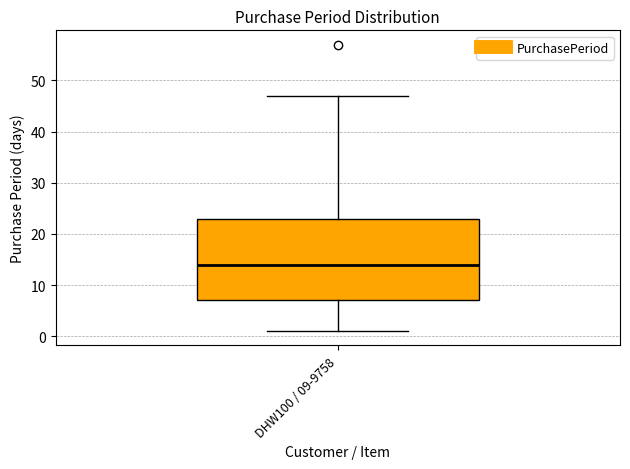

Where does the upper whisker of the box for DHW100 / 09-9758 end on the y-axis? The values are not printed on the chart, so give them approximately, as read against the axis.

47